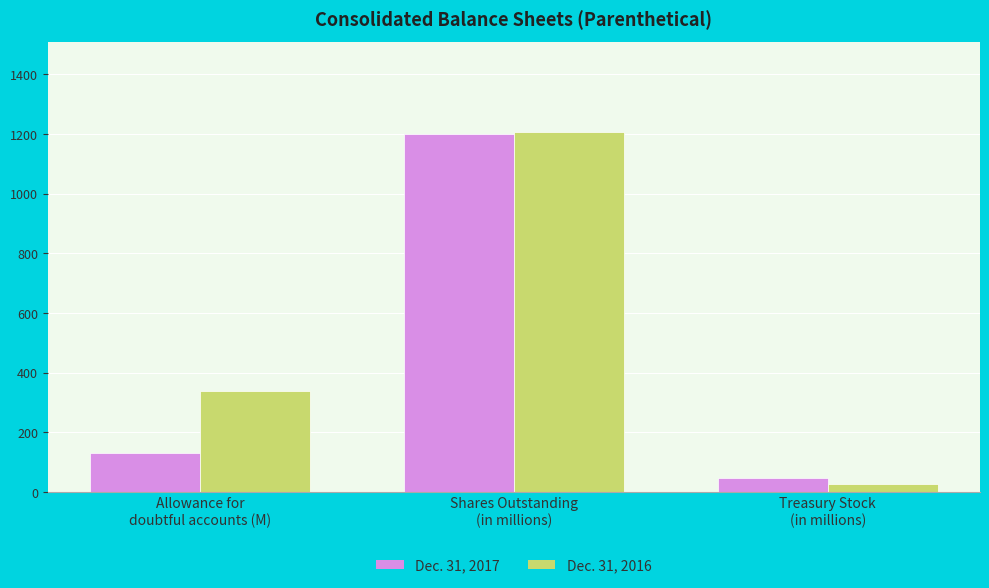

Reading left to right, extract all data points from this chart.

Dec. 31, 2017: 129	1200	47
Dec. 31, 2016: 339	1207	27